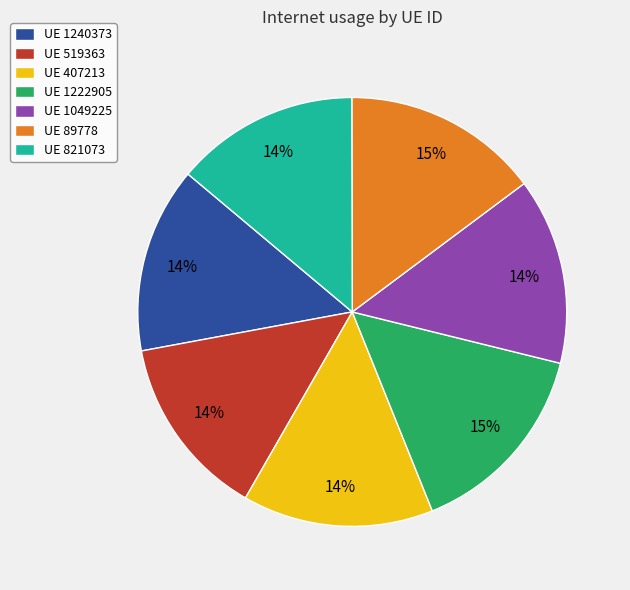

True or false: UE 407213 accounts for 29% of the total.

False